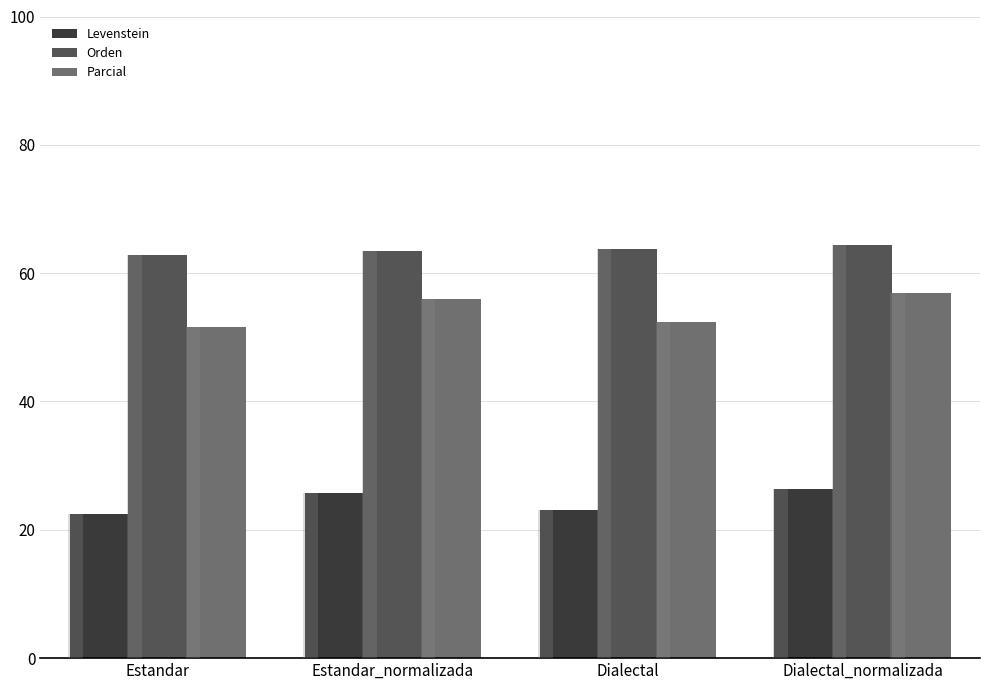

Count the number of data series in this chart.

3